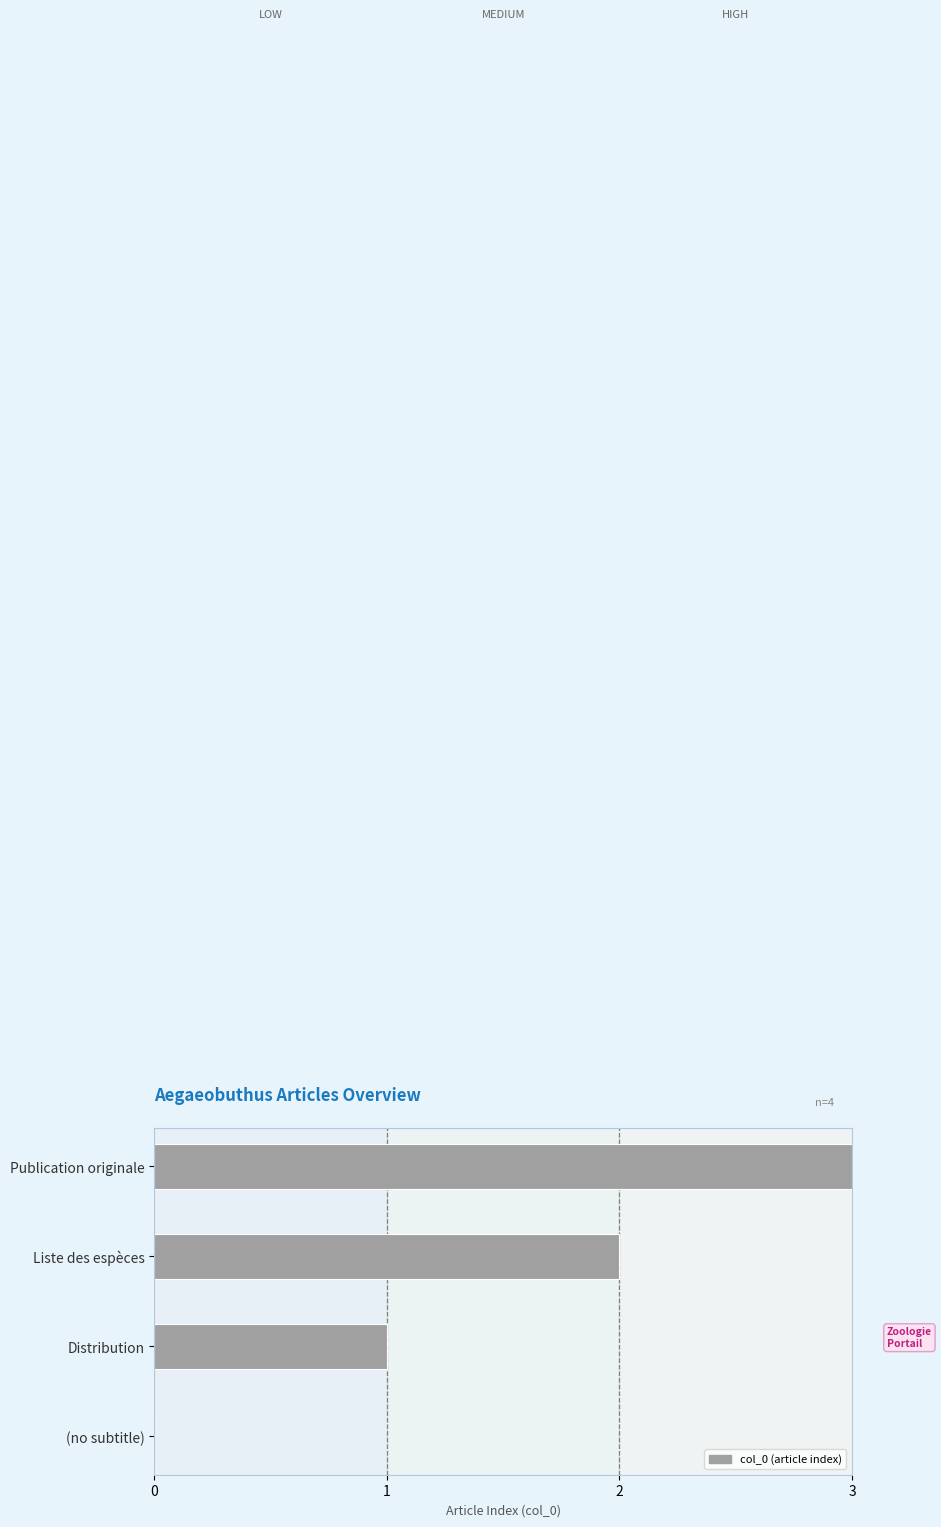

At which label is the value closest to 1?

Distribution